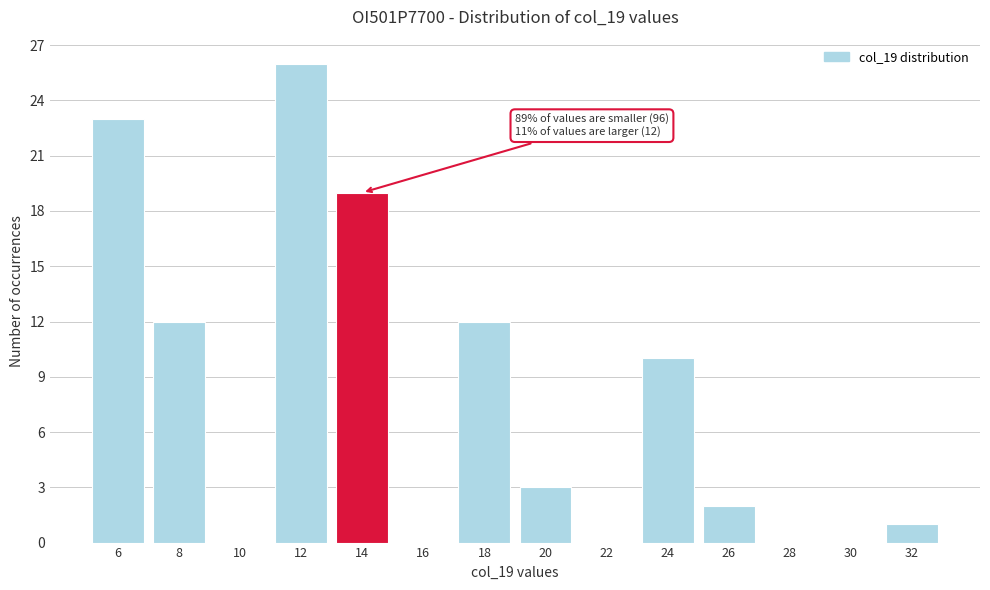

Reading right to left, what are all the values shown in this chart?

32=1	30=0	28=0	26=2	24=10	22=0	20=3	18=12	16=0	14=19	12=26	10=0	8=12	6=23